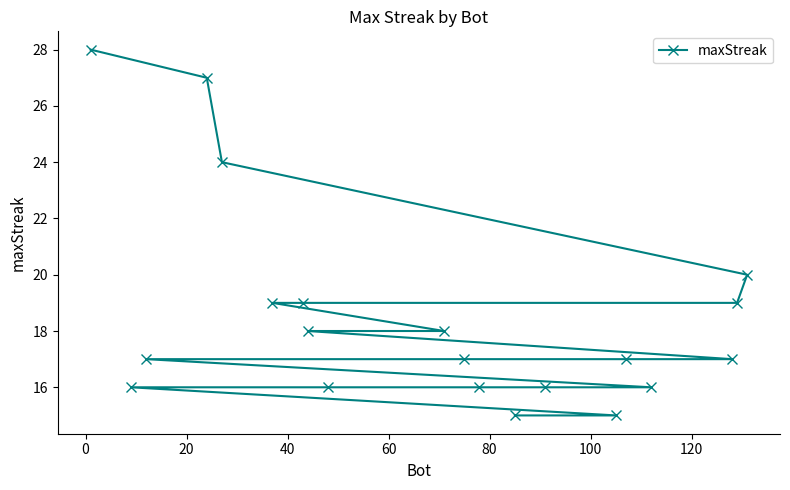

True or false: the data has more than 2 interior local peaks.

False